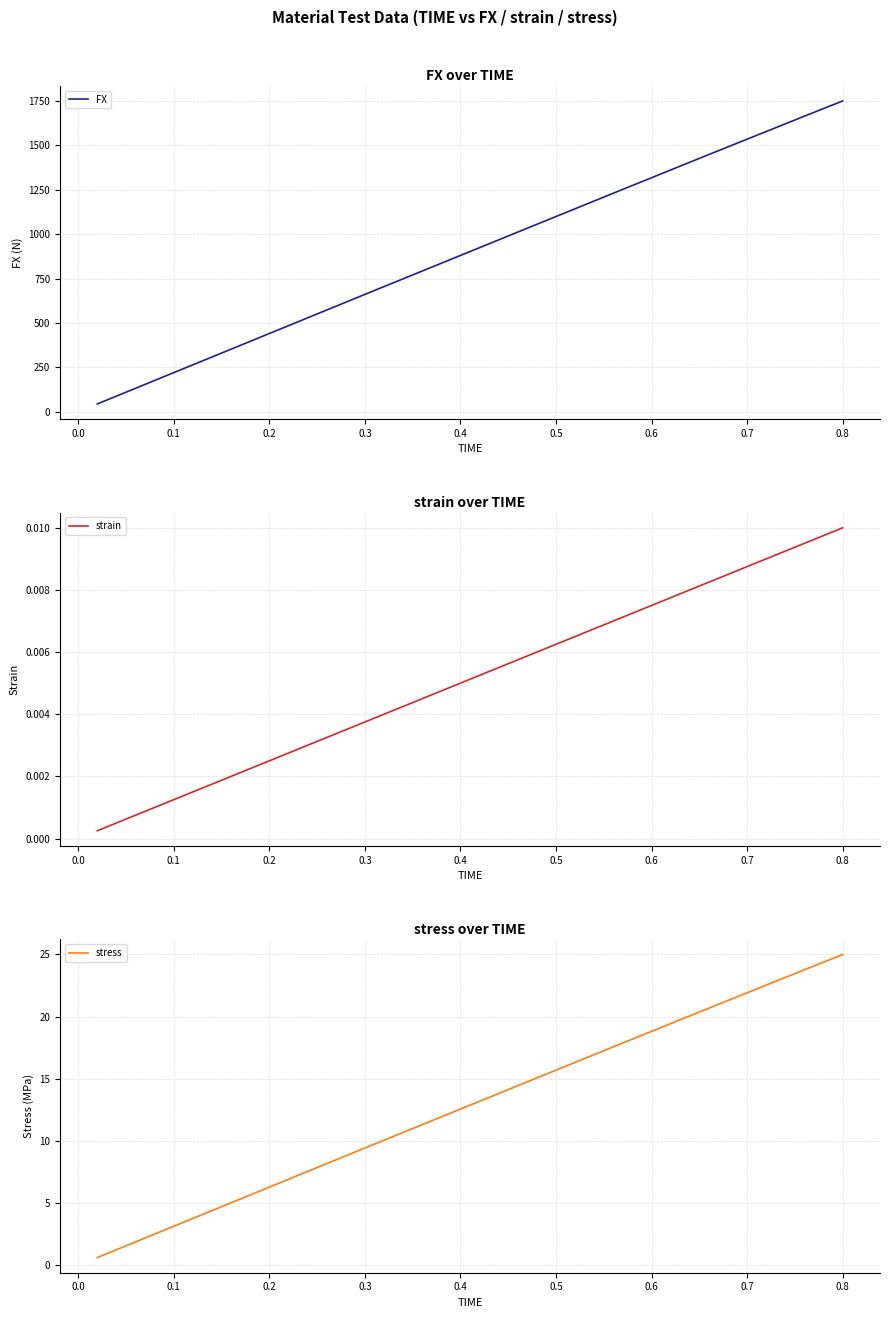

How many categories are shown in the chart?

40